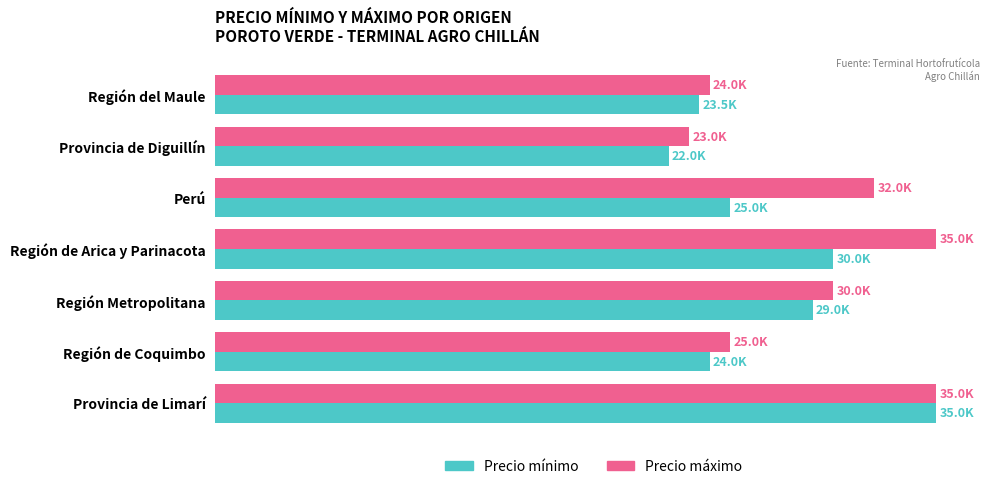

Which series has the largest total across all categories?

Precio máximo